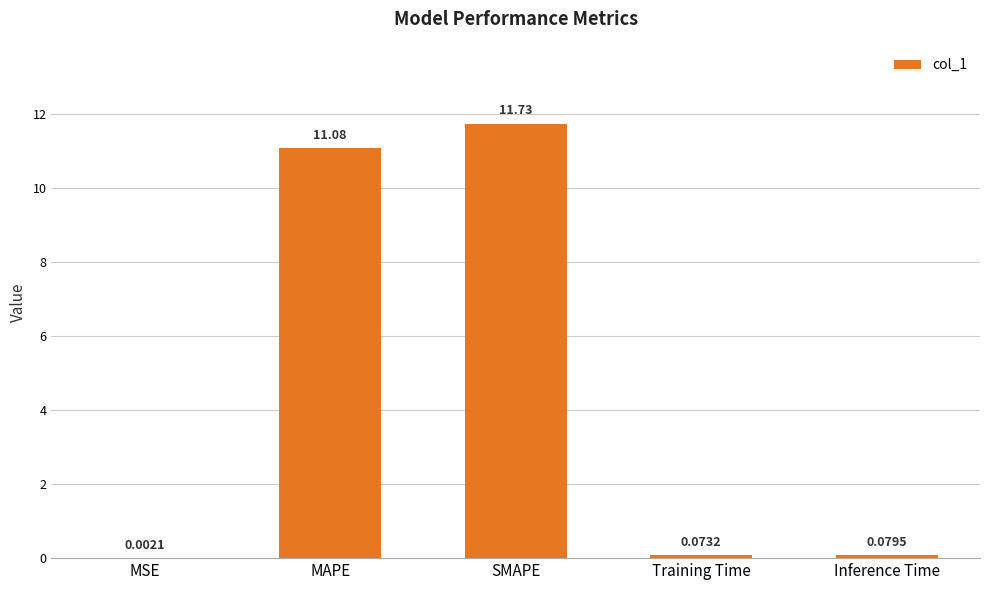

Are the bars horizontal?

No